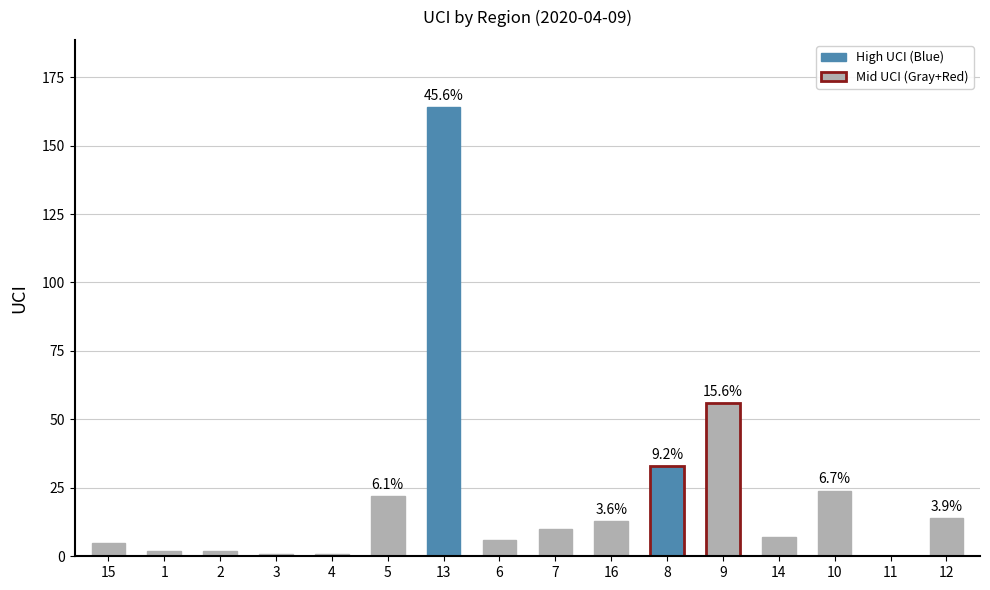

The chart shows a value of 21 at 16. True or false?

False